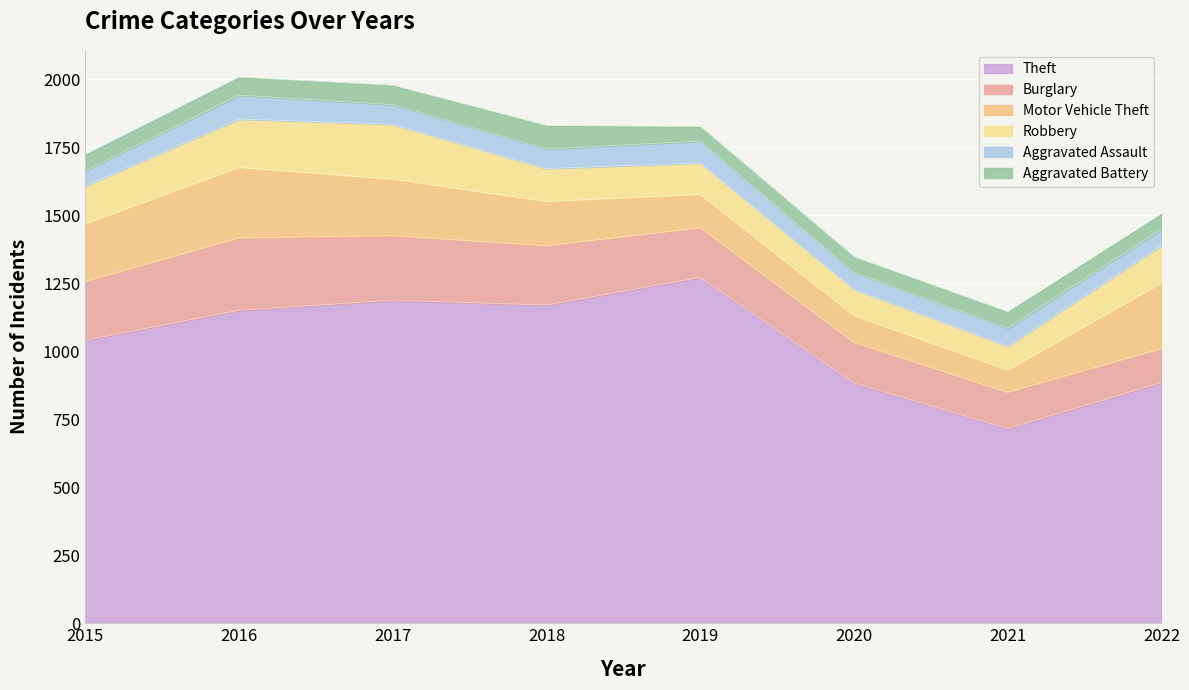

How many lines are shown in the chart?

6